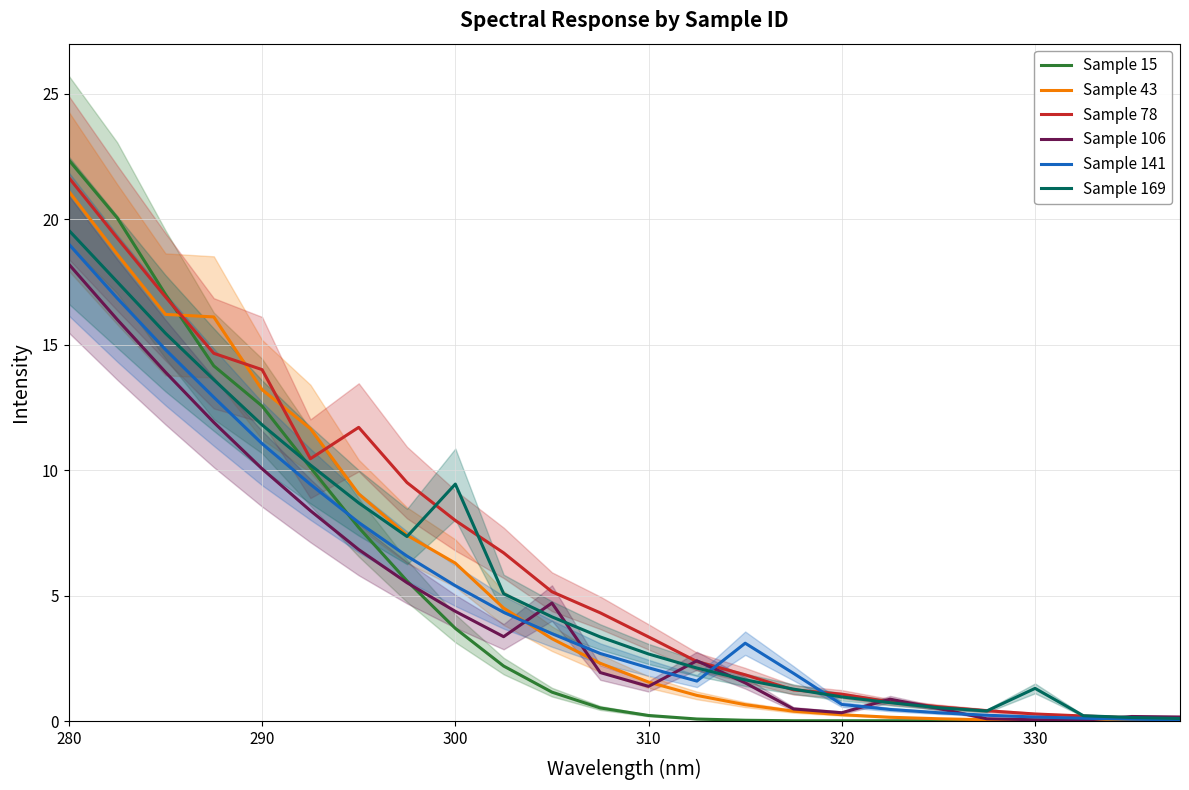

Which category has the highest value in the Sample 169 series?

280